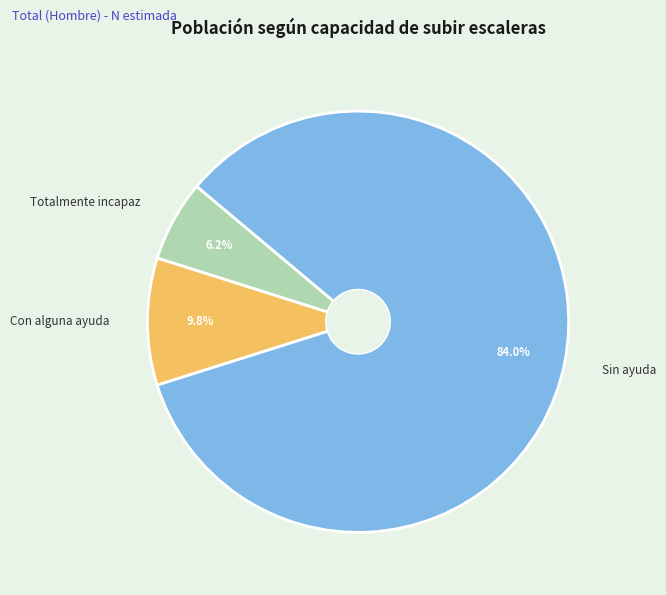

Is it true that Sin ayuda is 84% of the pie?

True